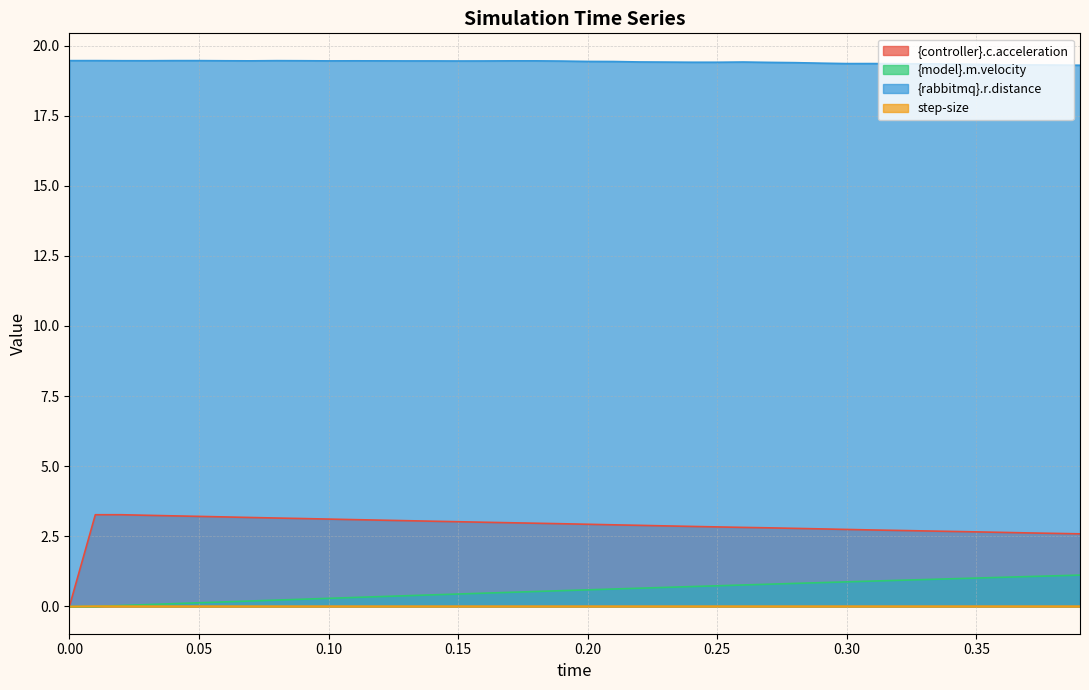

Reading left to right, list all the values displayed in this chart.

{controller}.c.acceleration: 0.0	3.3	3.3	3.2	3.2	3.2	3.2	3.2	3.2	3.1	3.1	3.1	3.1	3.1	3.0	3.0	3.0	3.0	3.0	2.9	2.9	2.9	2.9	2.9	2.9	2.8	2.8	2.8	2.8	2.8	2.7	2.7	2.7	2.7	2.7	2.7	2.6	2.6	2.6	2.6
{model}.m.velocity: 0.0	0.0	0.0	0.1	0.1	0.1	0.2	0.2	0.2	0.3	0.3	0.3	0.4	0.4	0.4	0.4	0.5	0.5	0.5	0.6	0.6	0.6	0.7	0.7	0.7	0.7	0.8	0.8	0.8	0.8	0.9	0.9	0.9	1.0	1.0	1.0	1.0	1.1	1.1	1.1
{rabbitmq}.r.distance: 19.5	19.5	19.5	19.5	19.5	19.5	19.5	19.5	19.5	19.5	19.5	19.5	19.5	19.5	19.5	19.4	19.5	19.5	19.5	19.4	19.4	19.4	19.4	19.4	19.4	19.4	19.4	19.4	19.4	19.4	19.4	19.4	19.4	19.3	19.3	19.3	19.3	19.3	19.3	19.3
step-size: 0.0	0.0	0.0	0.0	0.0	0.0	0.0	0.0	0.0	0.0	0.0	0.0	0.0	0.0	0.0	0.0	0.0	0.0	0.0	0.0	0.0	0.0	0.0	0.0	0.0	0.0	0.0	0.0	0.0	0.0	0.0	0.0	0.0	0.0	0.0	0.0	0.0	0.0	0.0	0.0